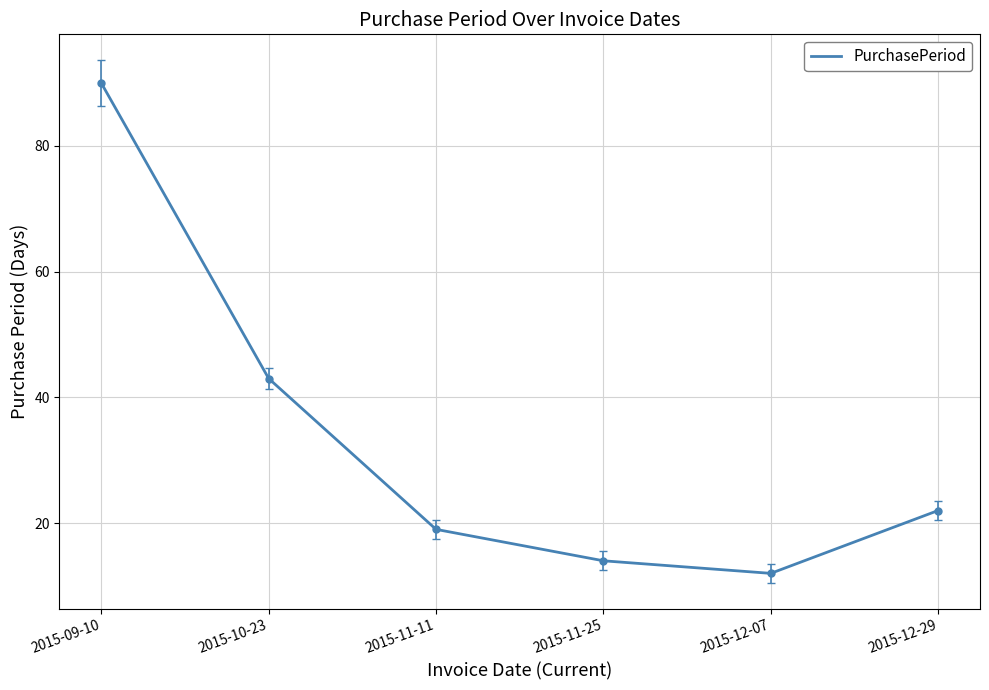

Which label corresponds to the smallest value in the chart?

2015-12-07